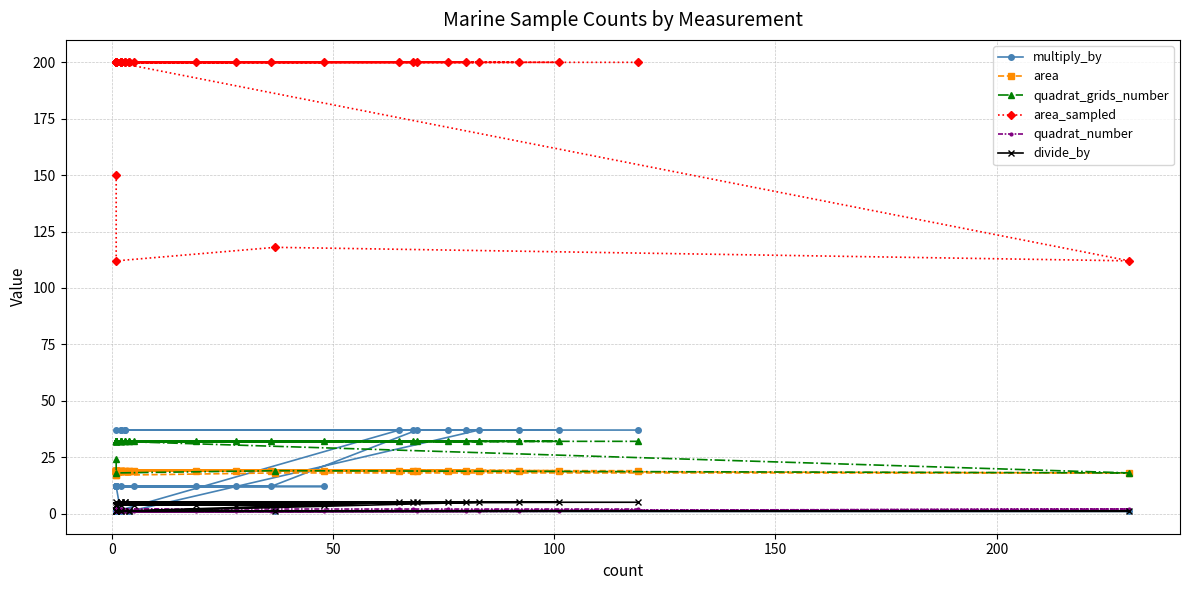

Is this an area chart (filled region under the line)?

No